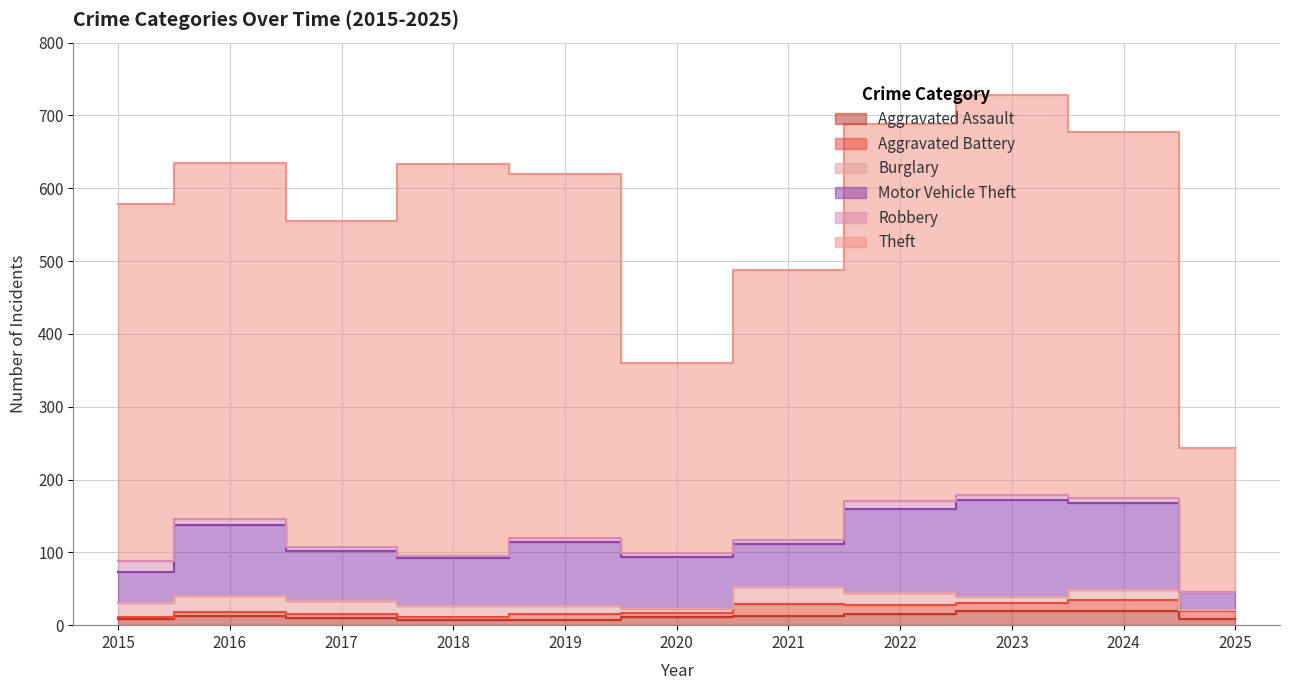

At which label does Theft reach its peak?

2023